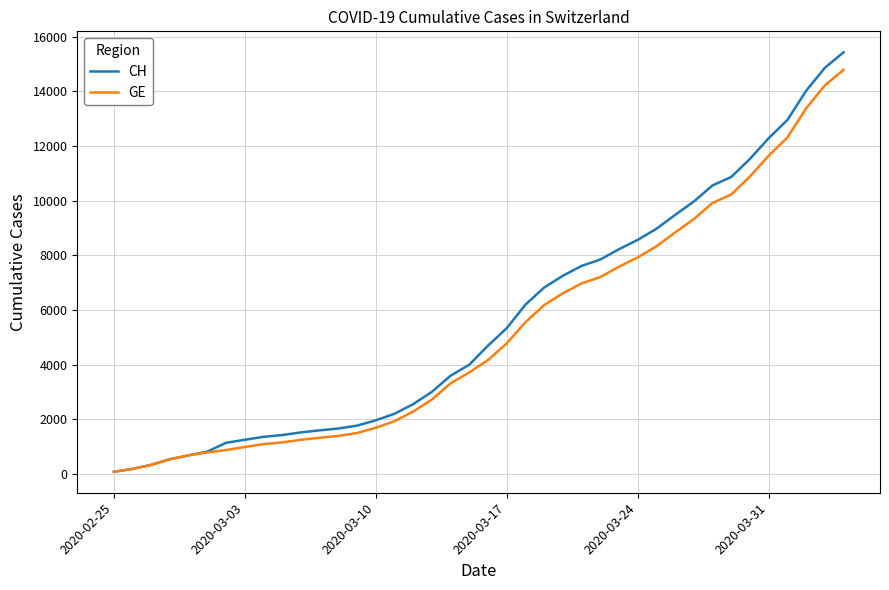

What is the maximum value for CH?

15433